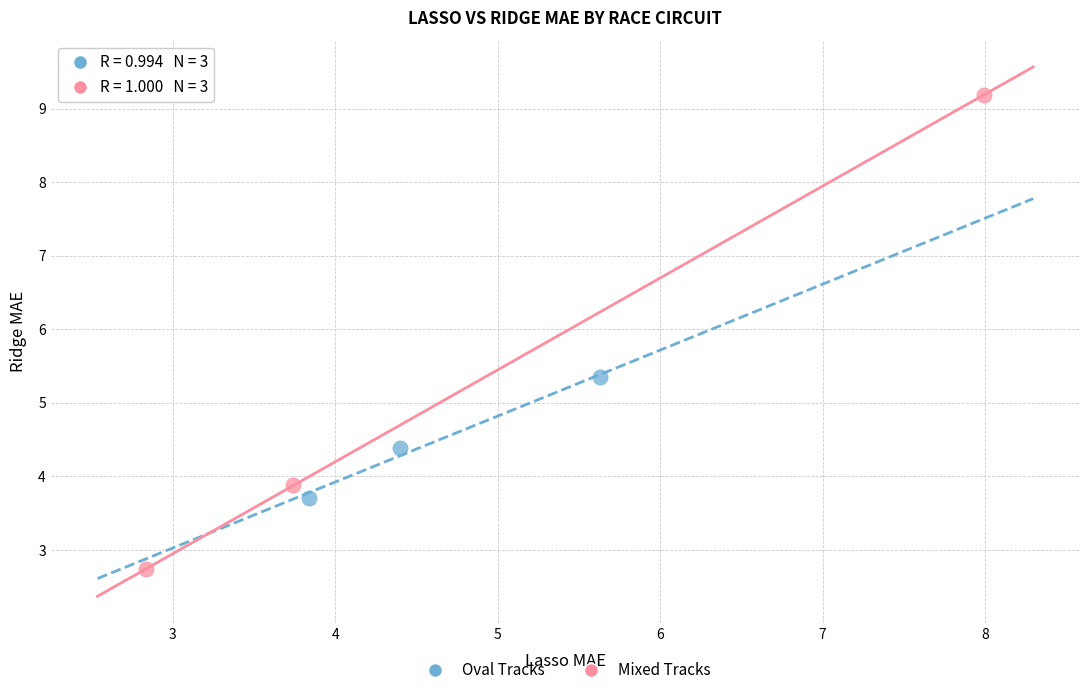

Which series contains the highest Y value?

Mixed Tracks